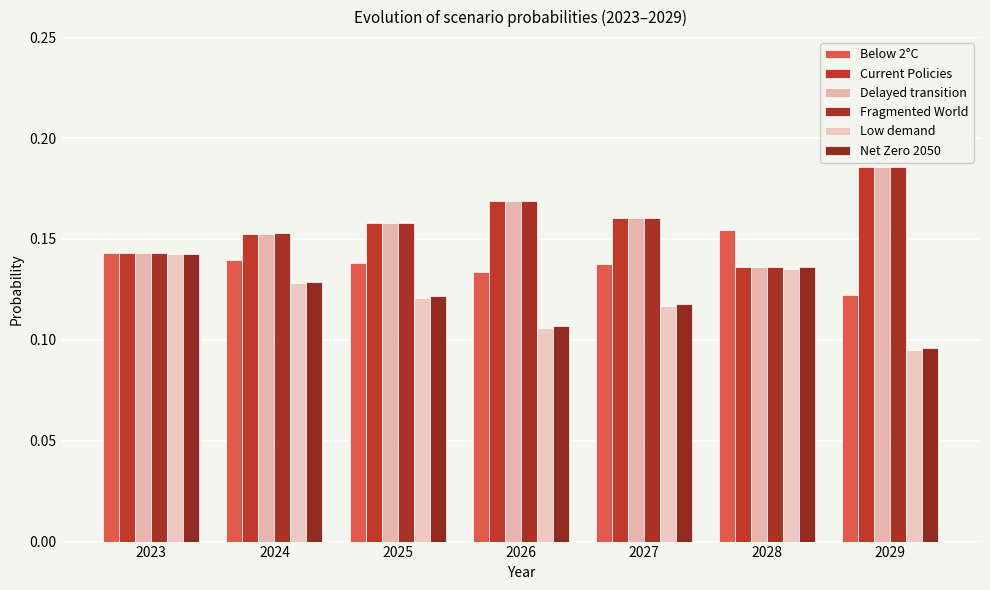

The value of Fragmented World at 2024 is 0.2. True or false?

False